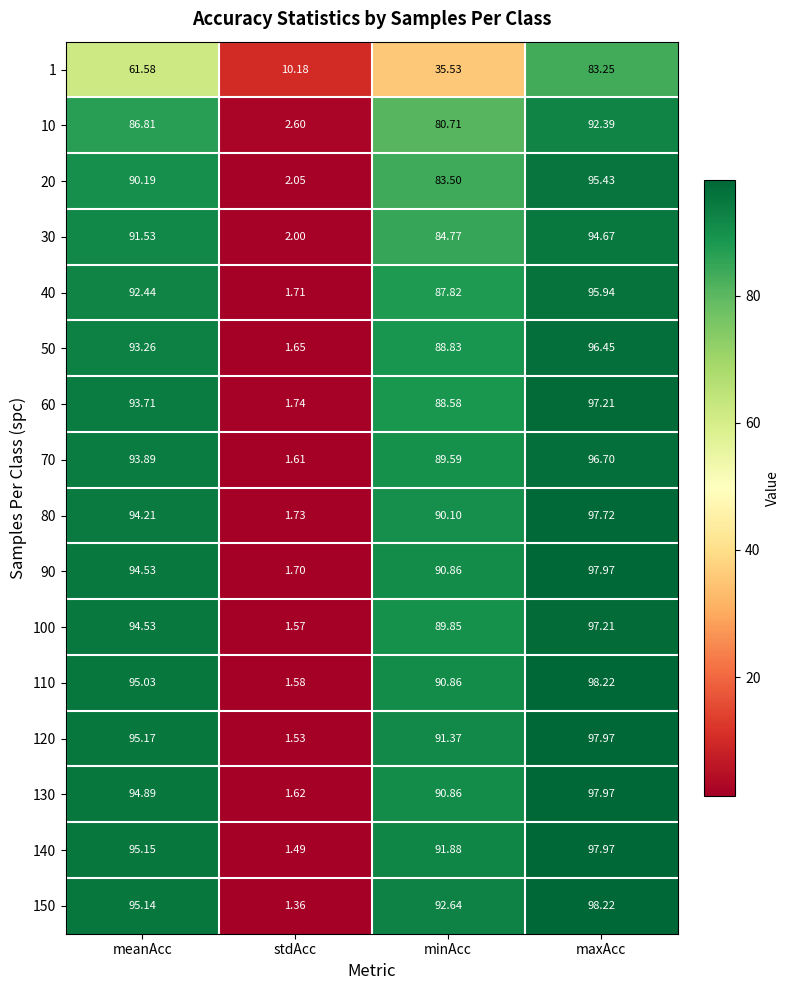

At which category does the chart reach its minimum across all series?

stdAcc